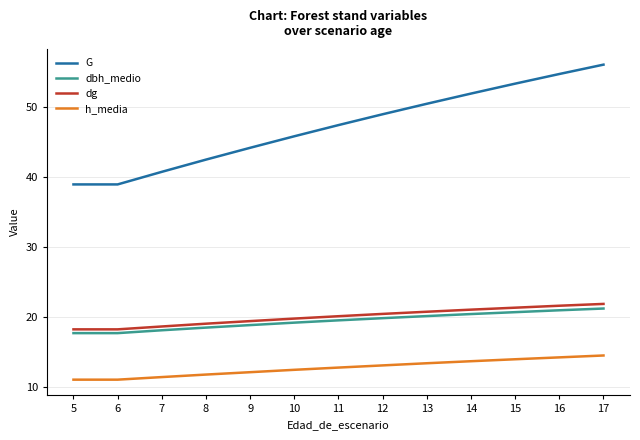

List the series in order of their peak value, highest first.

G, dg, dbh_medio, h_media